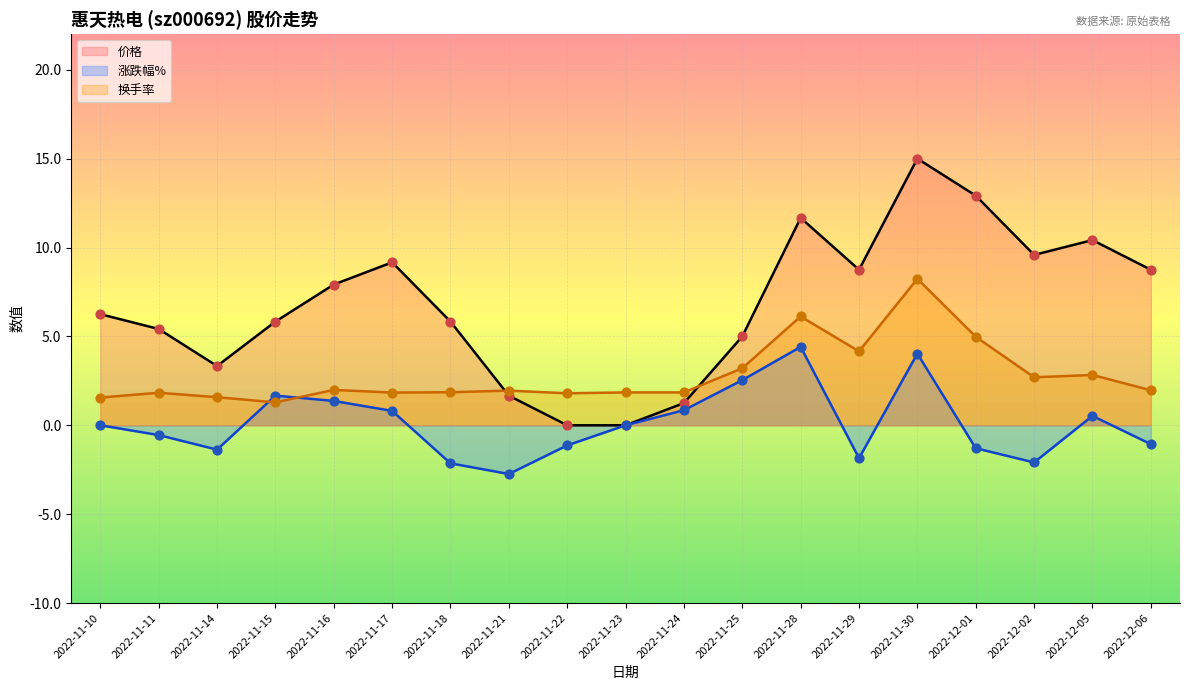

Is the value of 涨跌幅% at 2022-11-23 greater than the value of 价格 at 2022-11-24?

No